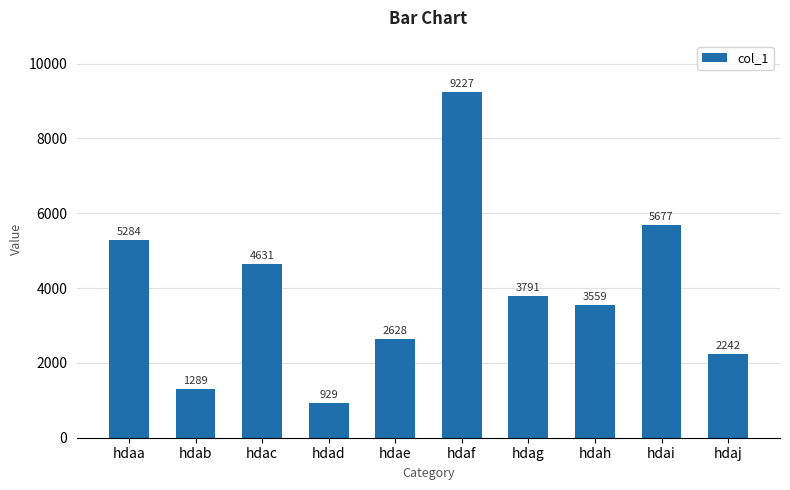

Reading right to left, extract all data points from this chart.

hdaj=2242	hdai=5677	hdah=3559	hdag=3791	hdaf=9227	hdae=2628	hdad=929	hdac=4631	hdab=1289	hdaa=5284